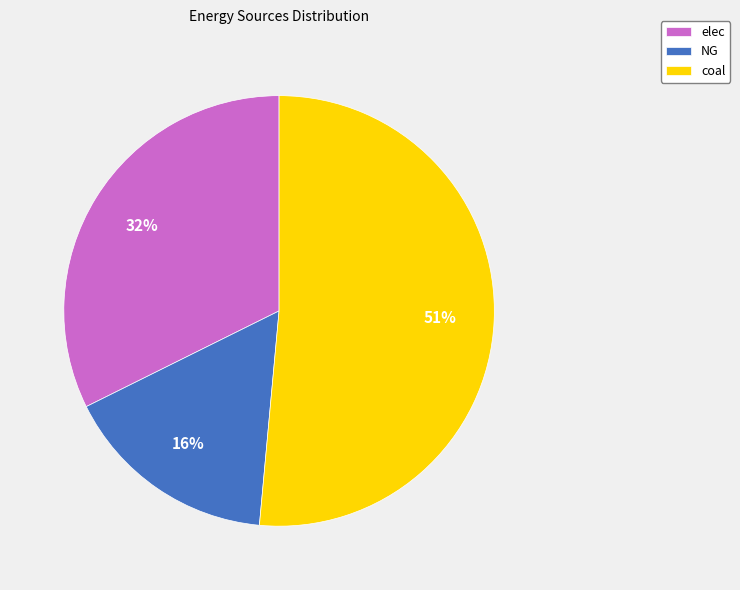

To the nearest percent, what portion does NG represent?

16%